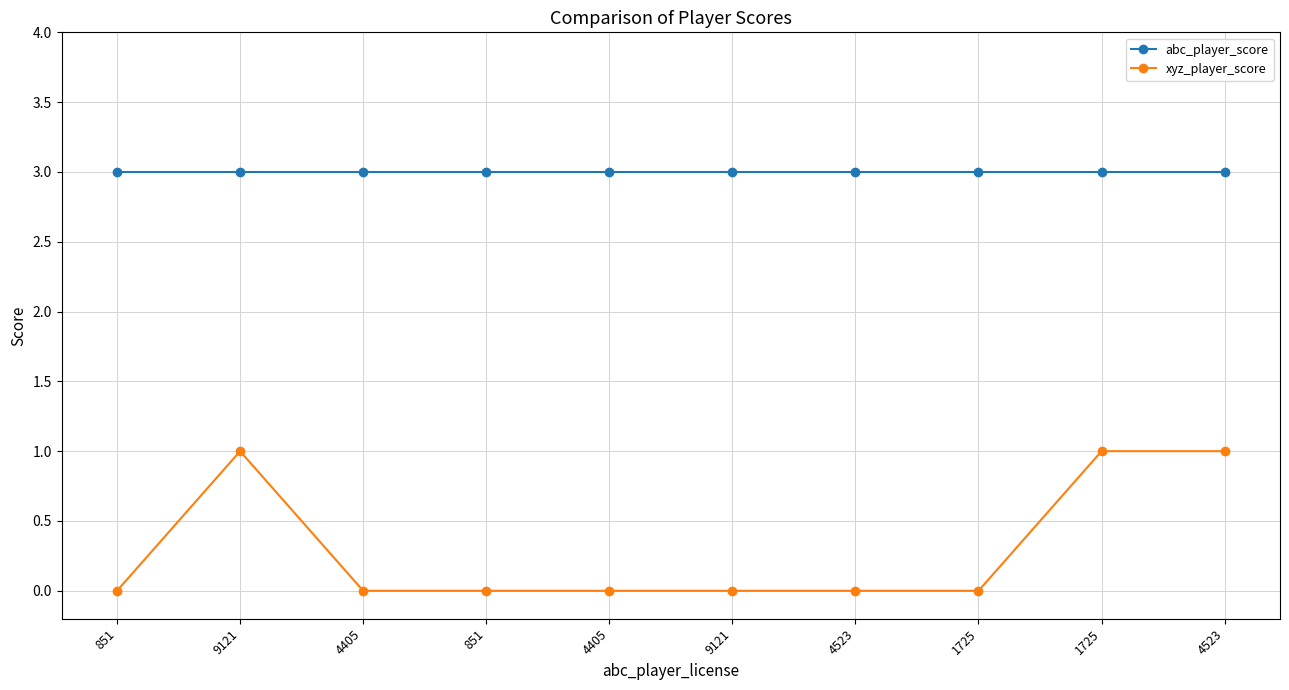

Which label corresponds to the largest value in the chart?

851